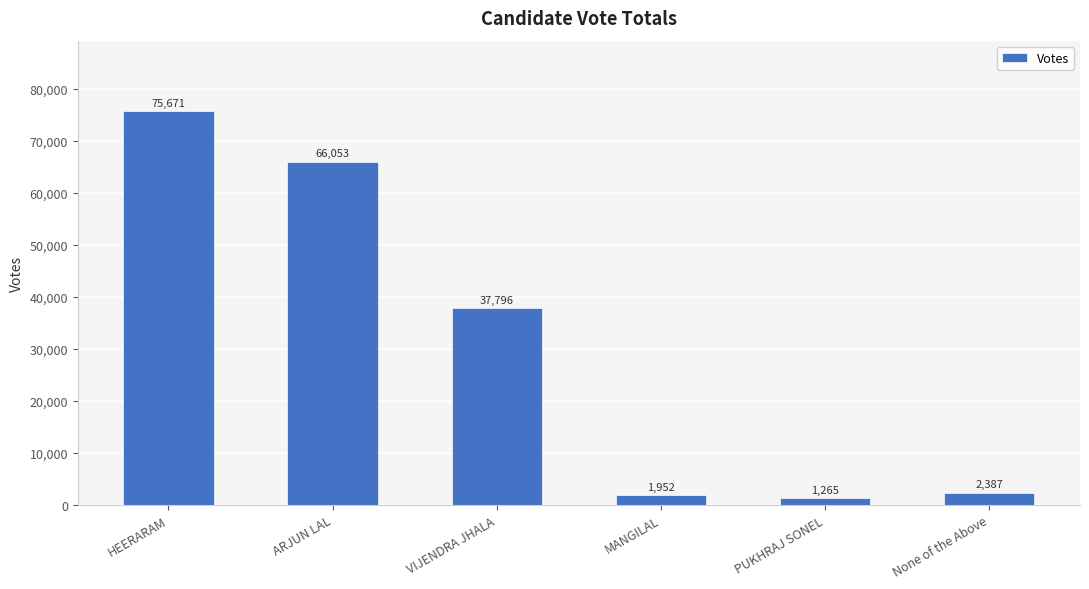

Reading left to right, transcribe all the data shown in this chart.

75671	66053	37796	1952	1265	2387